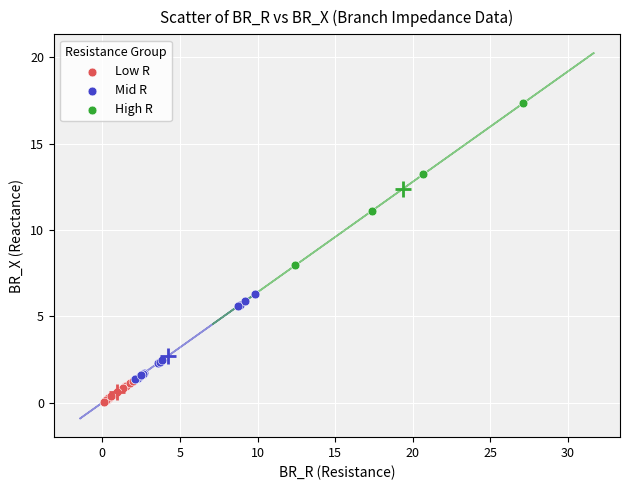

What are all the series names shown in the legend?

Low R, Mid R, High R